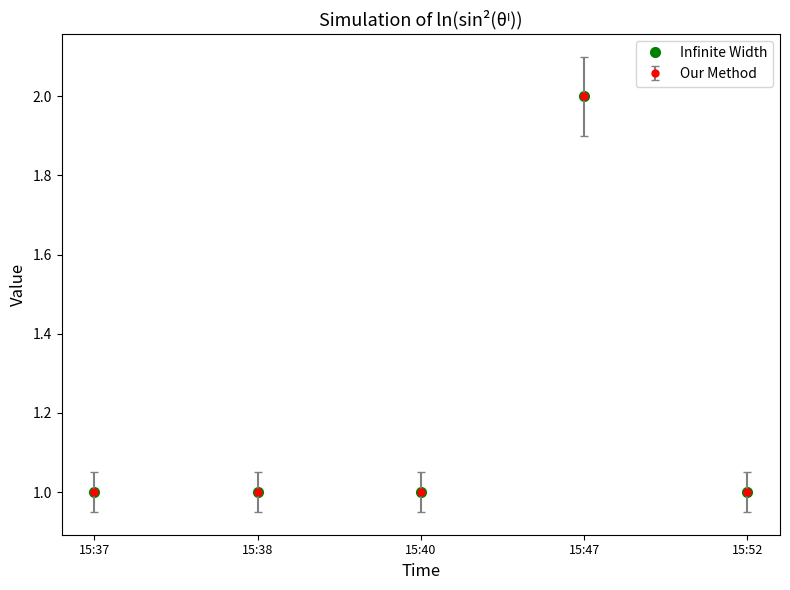

Does the chart have visible grid lines?

No